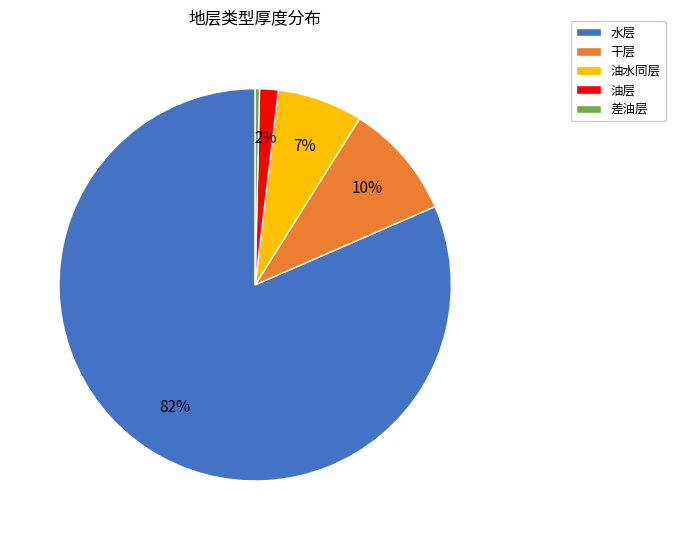

Is there a majority slice in this chart?

Yes